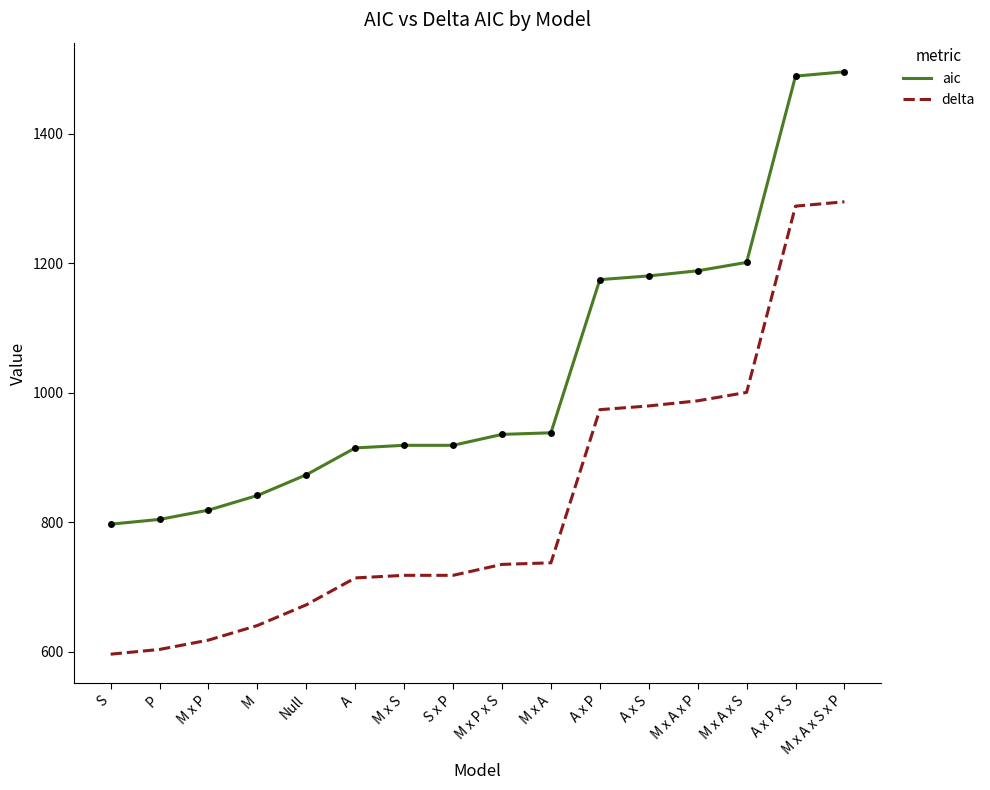

What are all the series names shown in the legend?

aic, delta